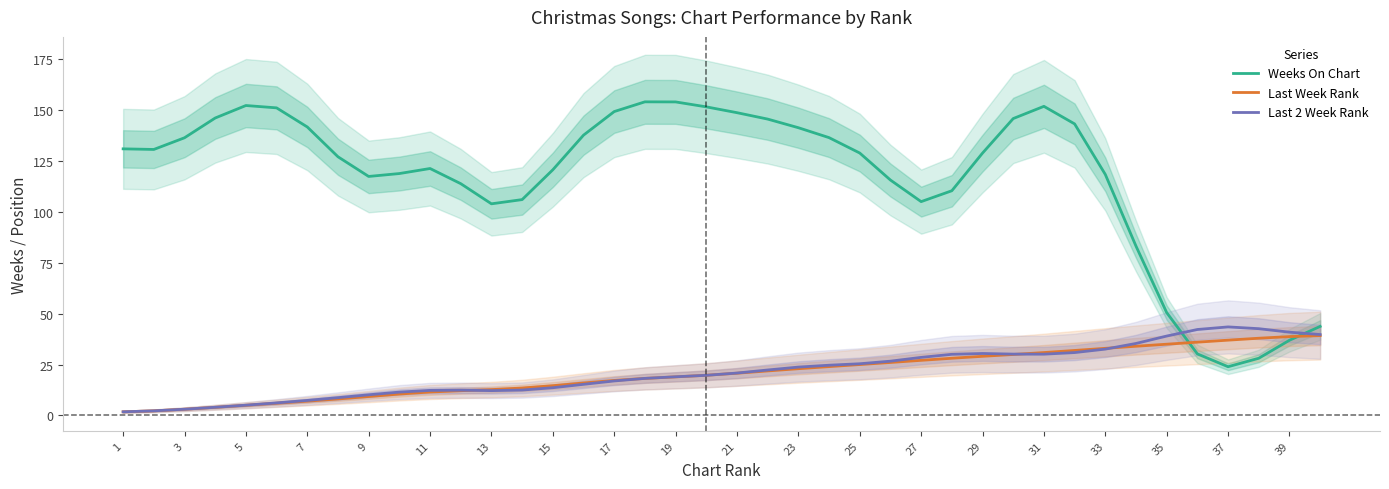

After their last crossing, which series has the higher values: Weeks On Chart or Last 2 Week Rank?

Weeks On Chart